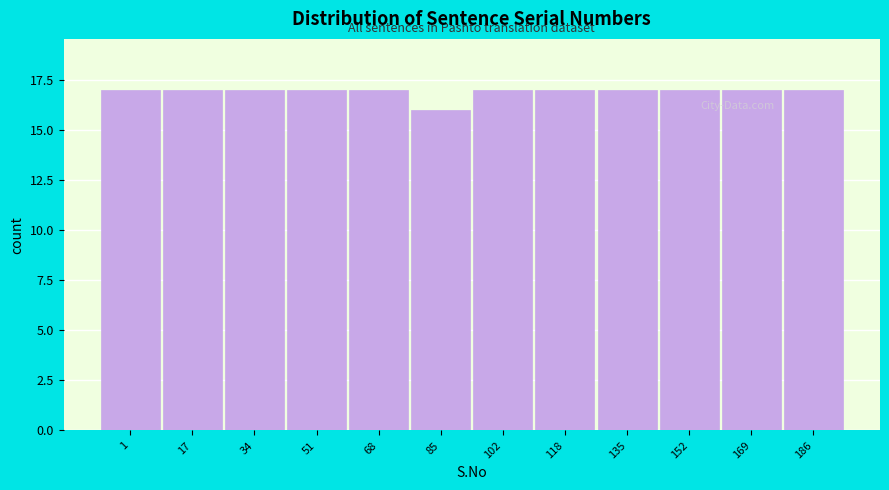

Reading right to left, what are all the values shown in this chart?

186=17	169=17	152=17	135=17	118=17	102=17	85=16	68=17	51=17	34=17	17=17	1=17